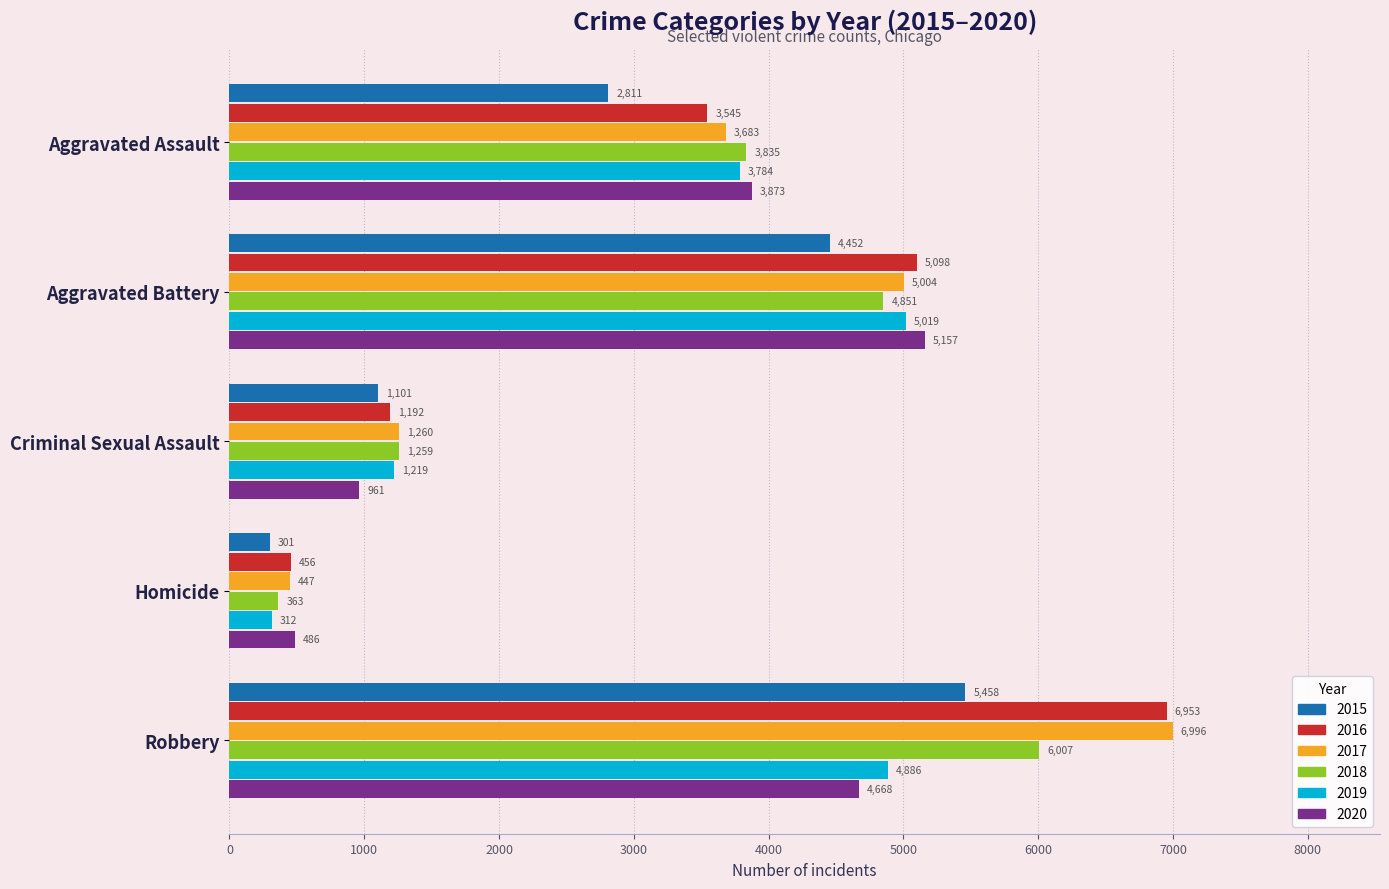

Is the value of 2019 at Criminal Sexual Assault greater than the value of 2016 at Homicide?

Yes